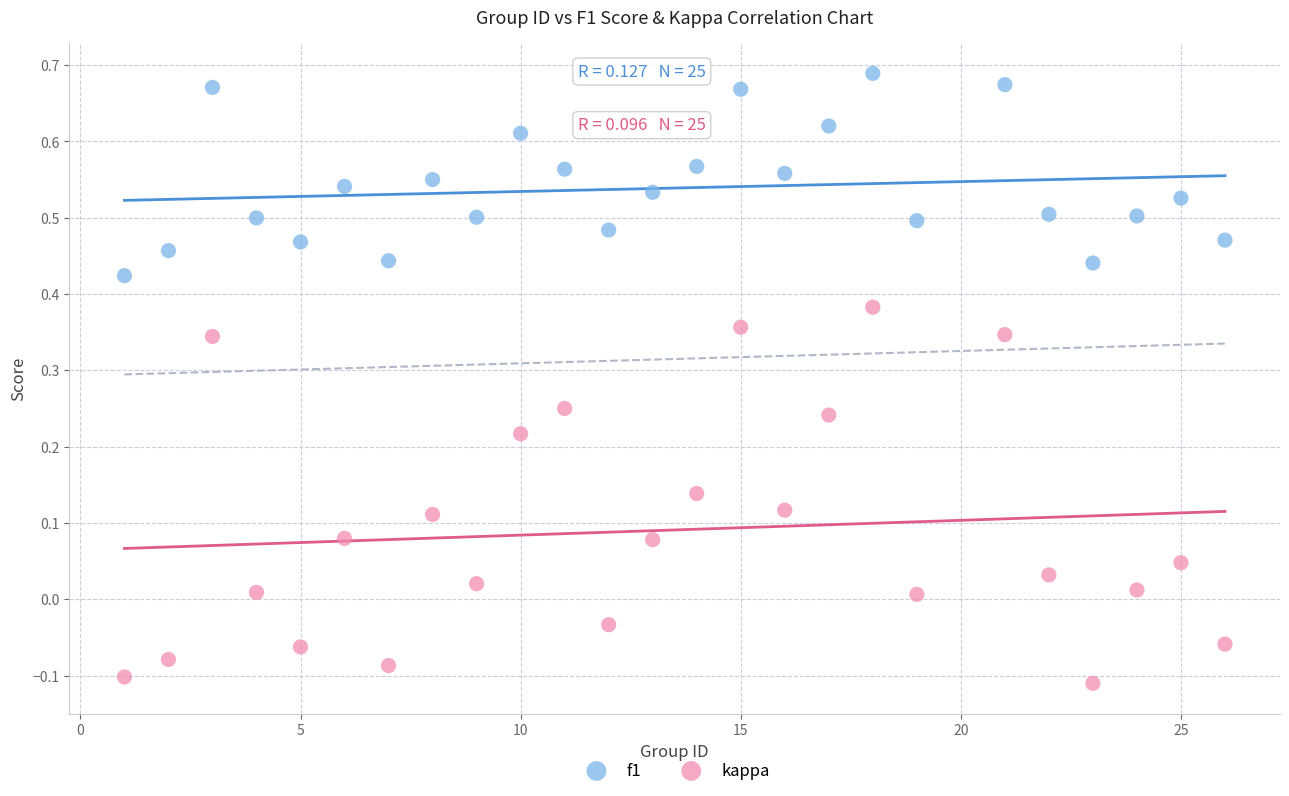

Which series has the largest Y range (max minus min)?

kappa